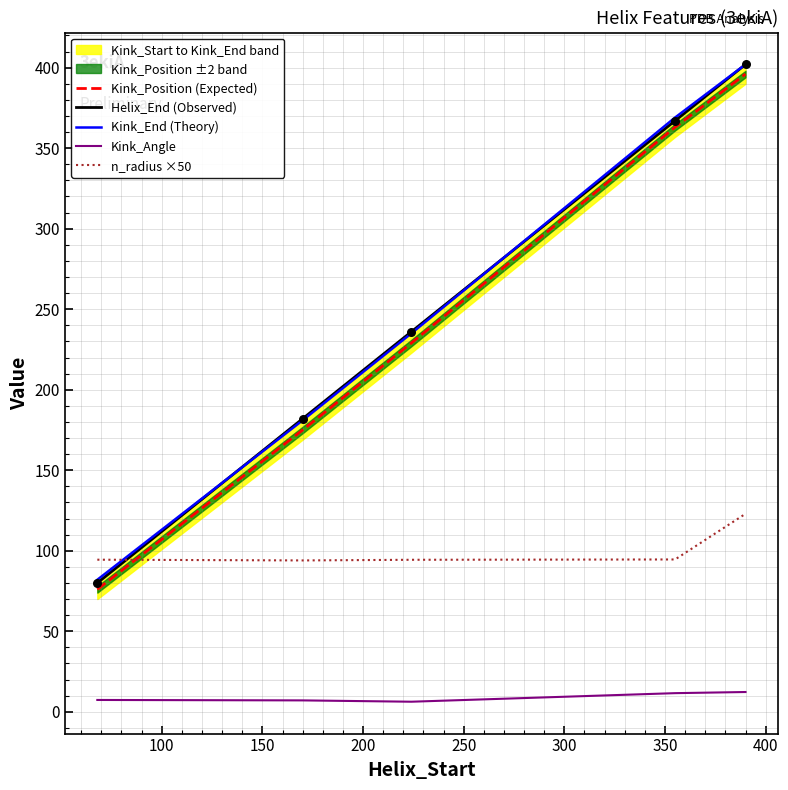

Which series has the widest spread of Y values?

Helix_End (Observed)